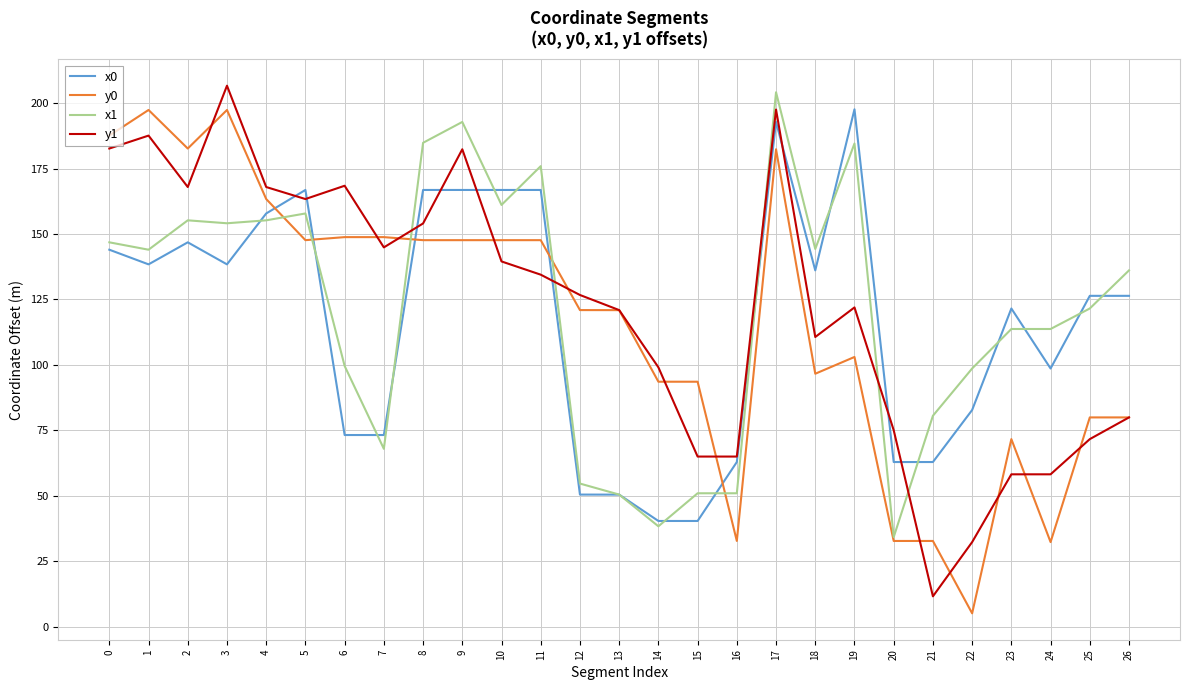

What is the average value of the y1 series?

122.0